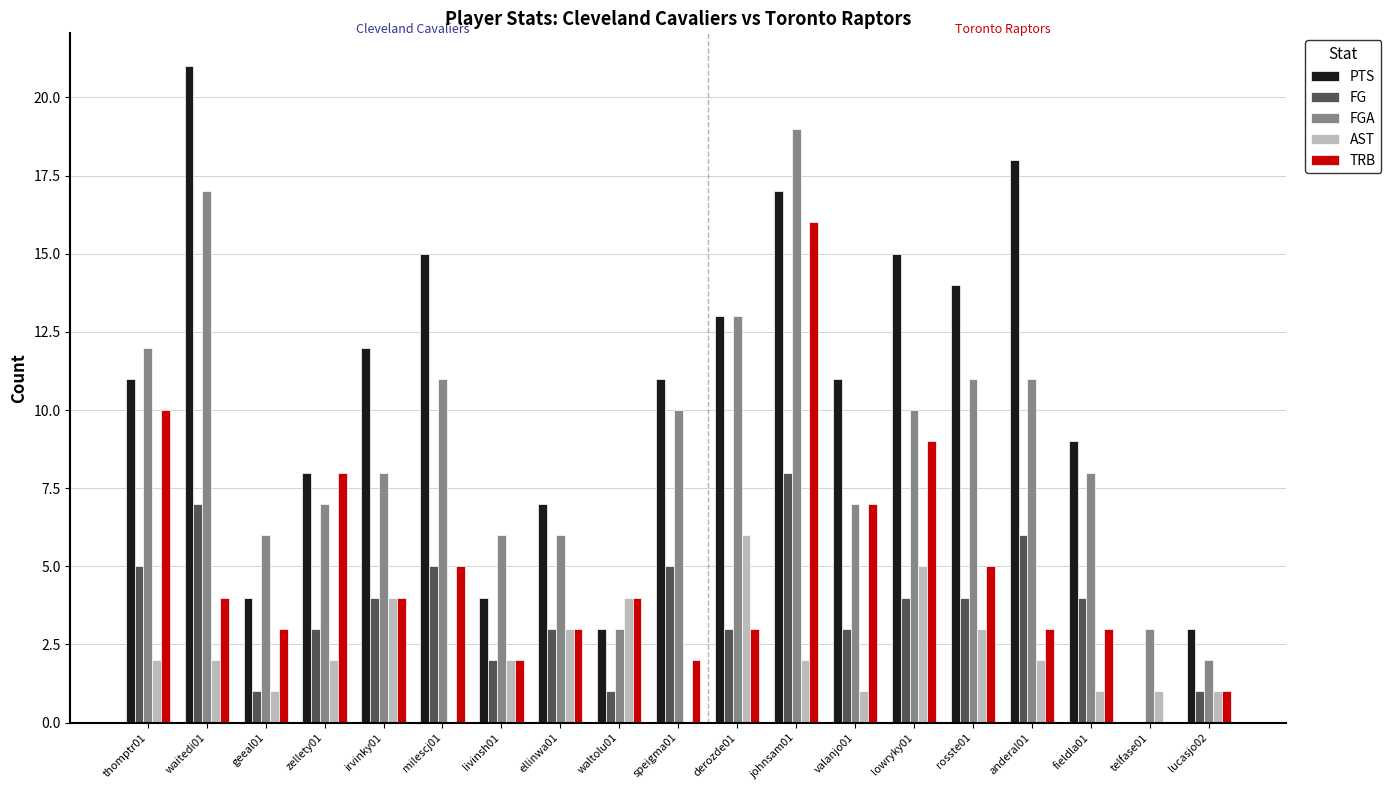

Which series changed the most between derozde01 and johnsam01?

TRB